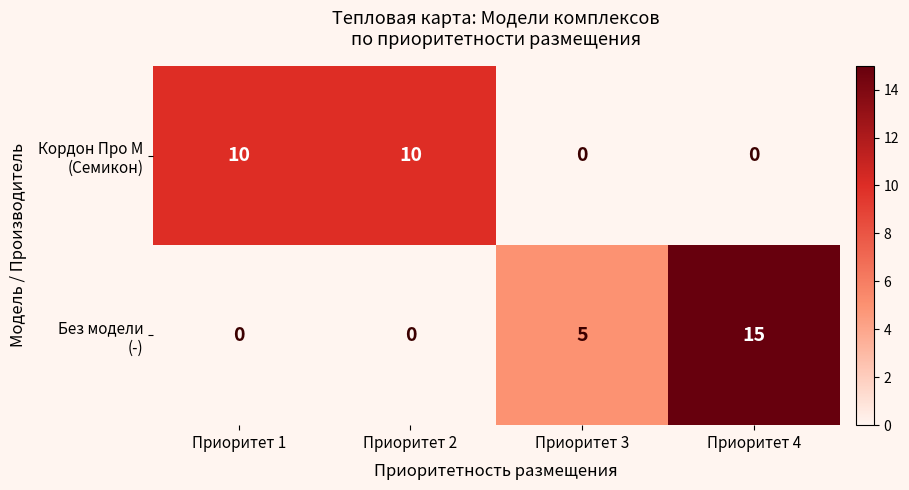

What is the total value across all series at Приоритет 3?

5